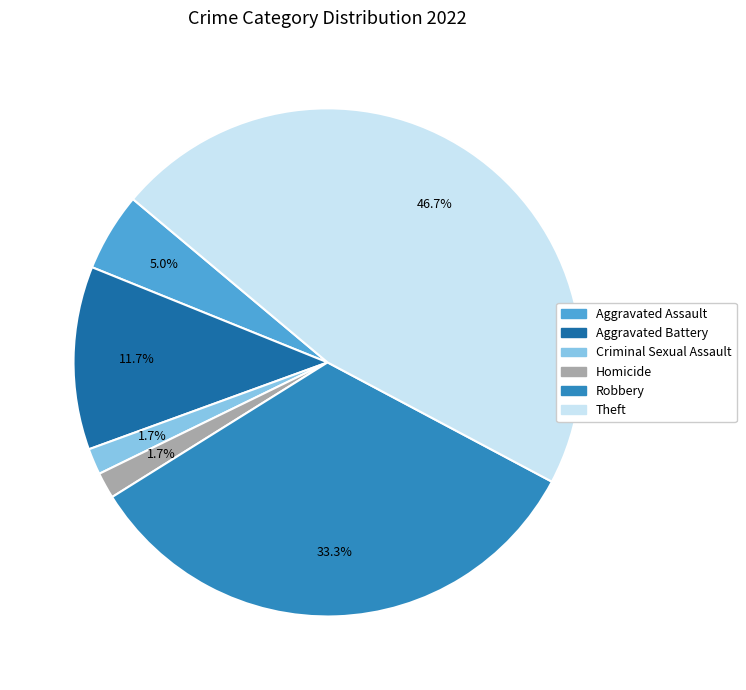

How many segments does this pie chart have?

6